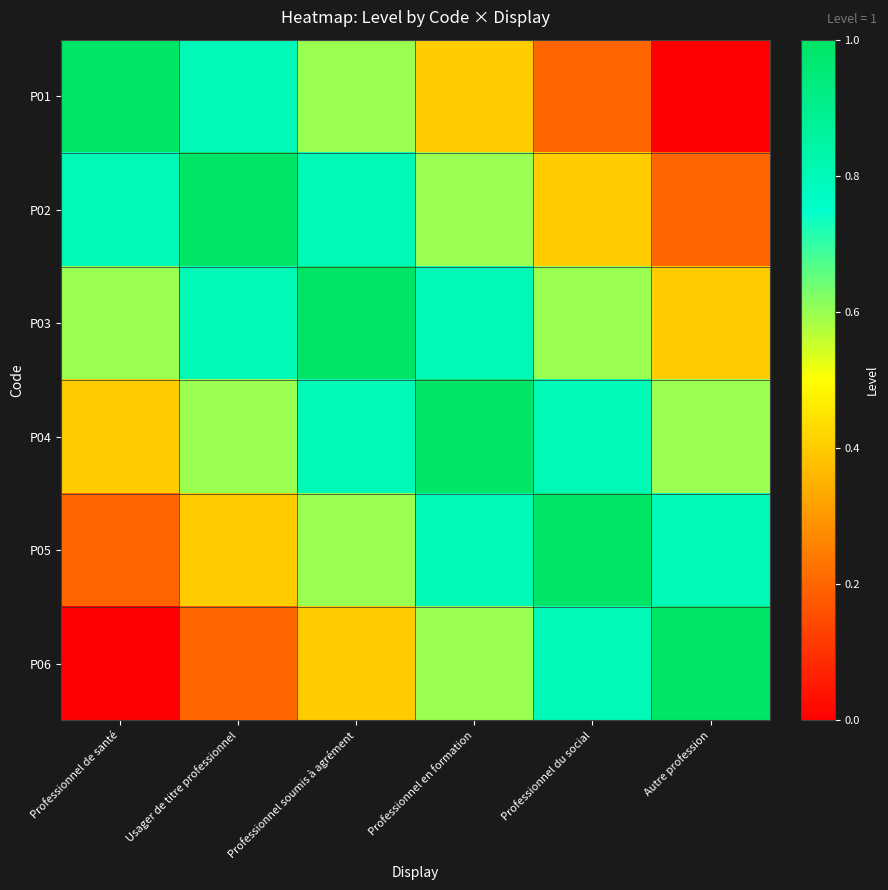

How many series are shown in this chart?

6